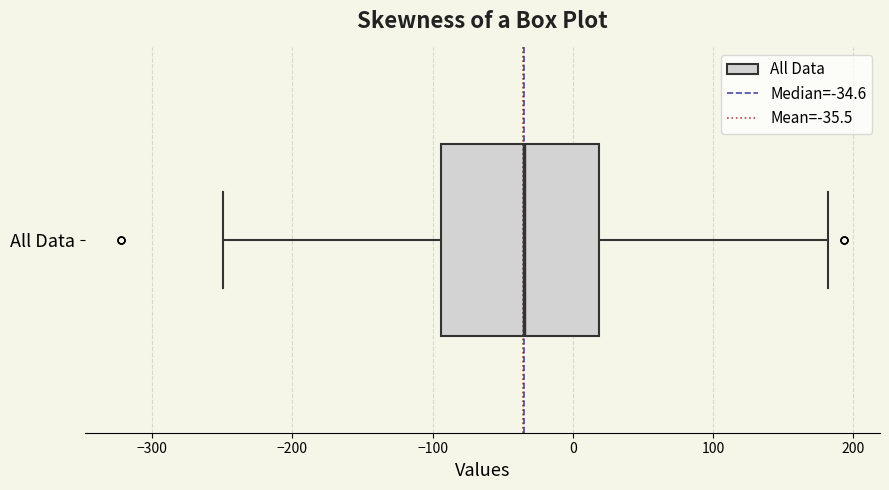

Read this box plot against the x-axis: the position of the median line, the range covered by the box, and the ends of both whiskers. The values are not printed on the chart, so give them approximately, as read against the axis.

median -30, box -90 to 20, whiskers -250 to 180